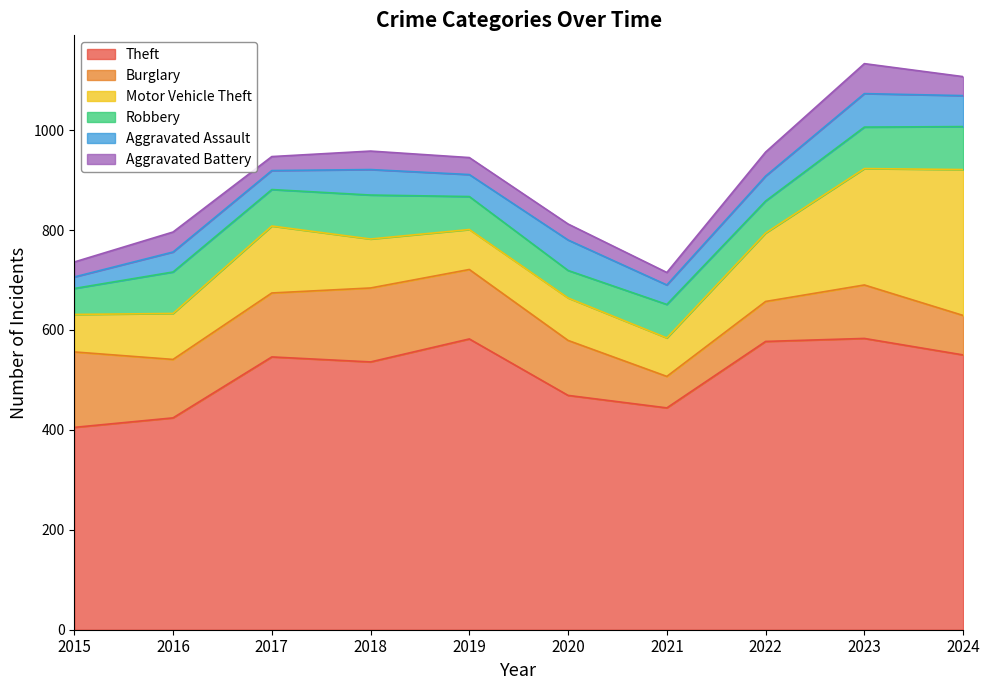

What is the value of the Aggravated Assault point at the 10th from the left?

62